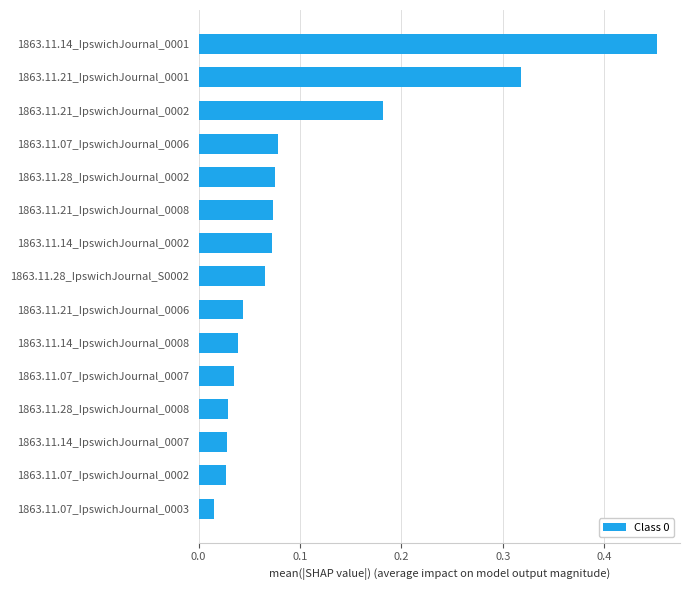

What is the sum of all values?

1.5